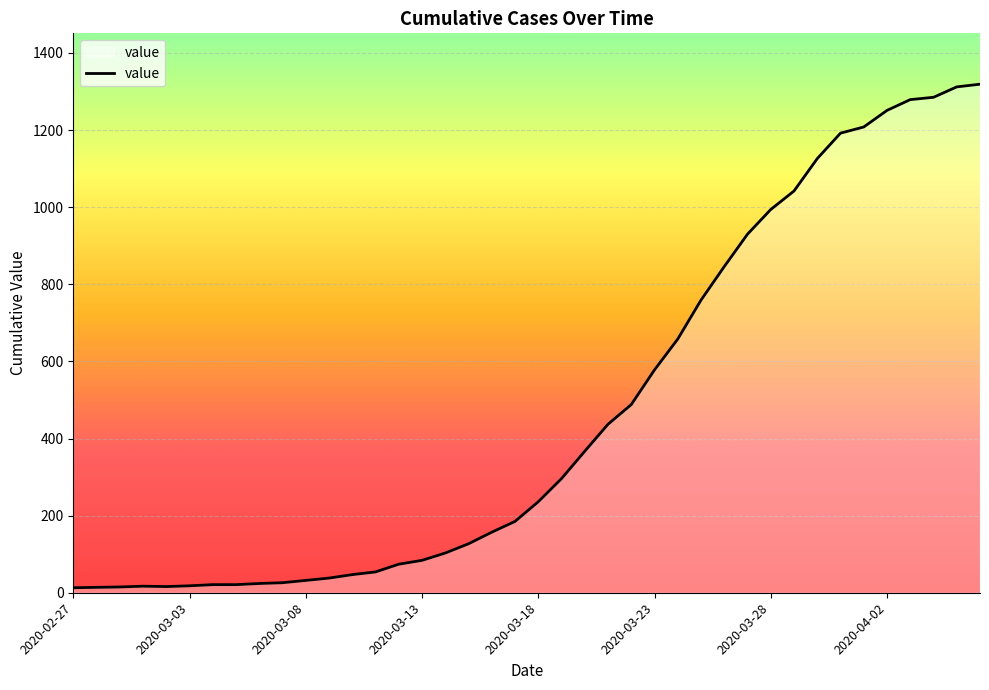

What is the greatest value displayed?

1319